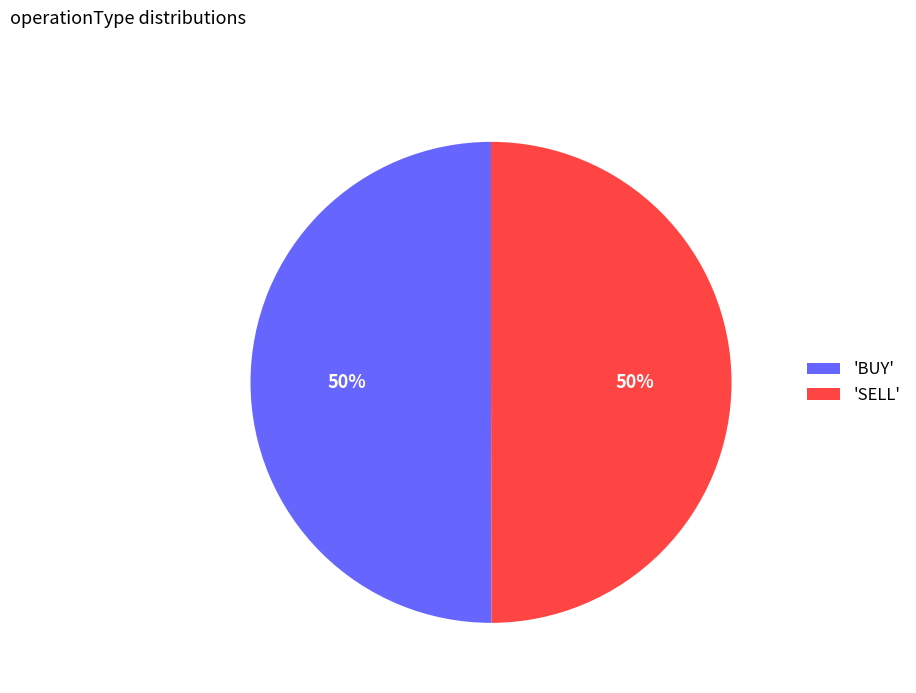

To the nearest percent, what is the combined percentage of 'SELL' and 'BUY'?

100%